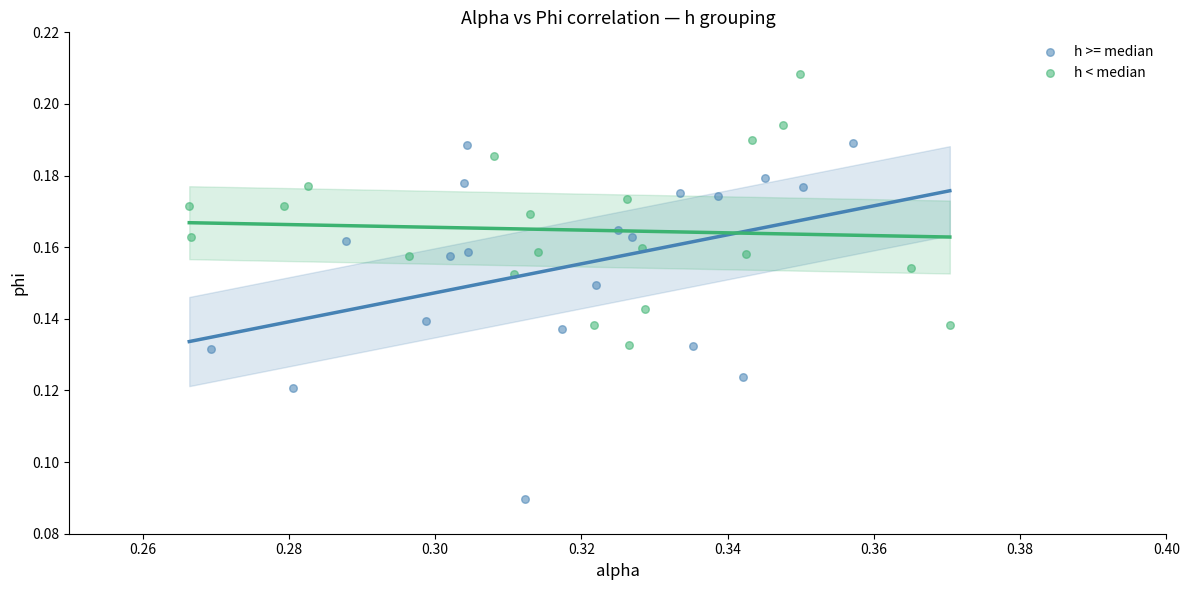

Which series has the largest Y range (max minus min)?

h >= median